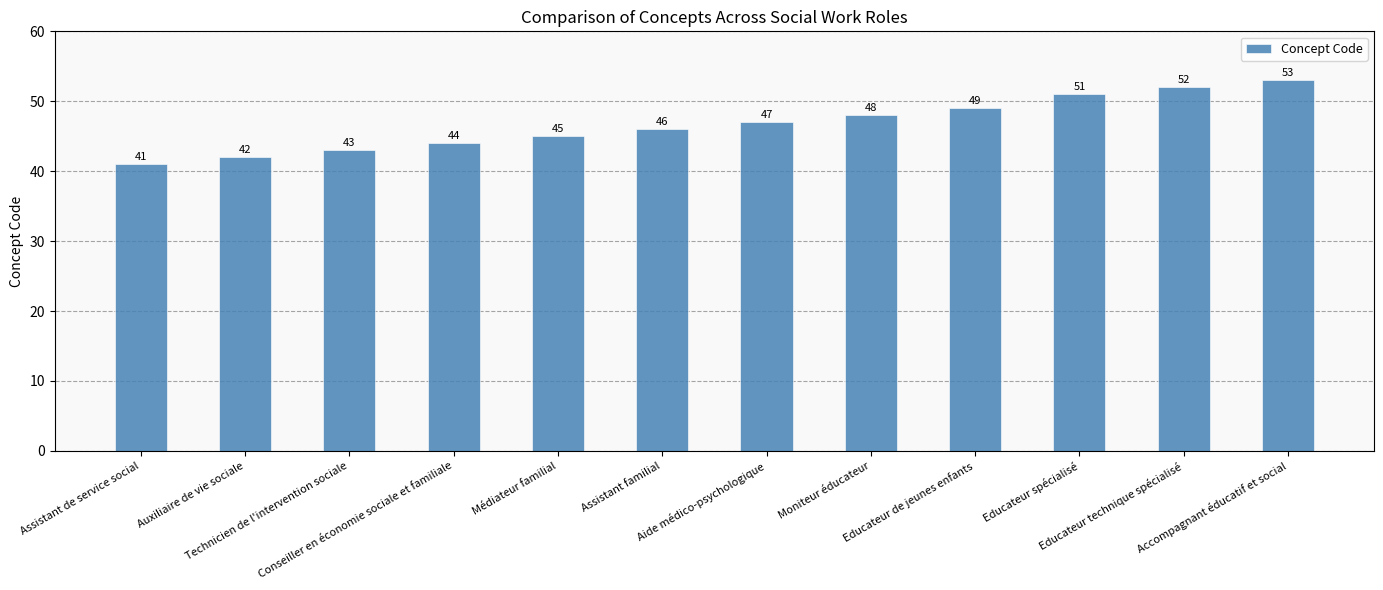

Reading right to left, list all the values displayed in this chart.

53	52	51	49	48	47	46	45	44	43	42	41